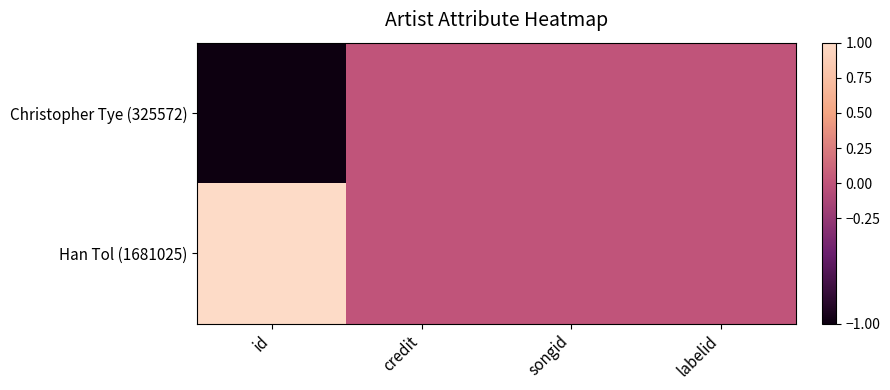

At which category is the sum across all series the highest?

id